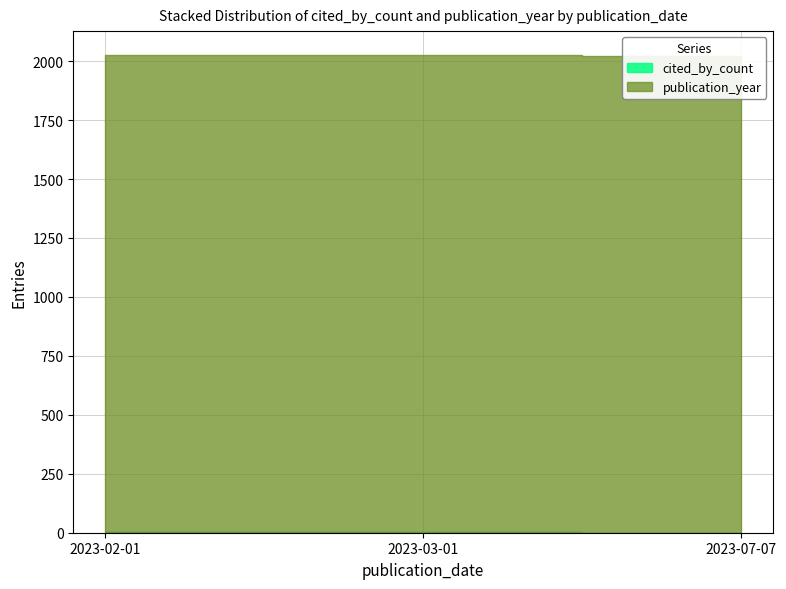

Where does the cited_by_count series first go above 1?

2023-02-01